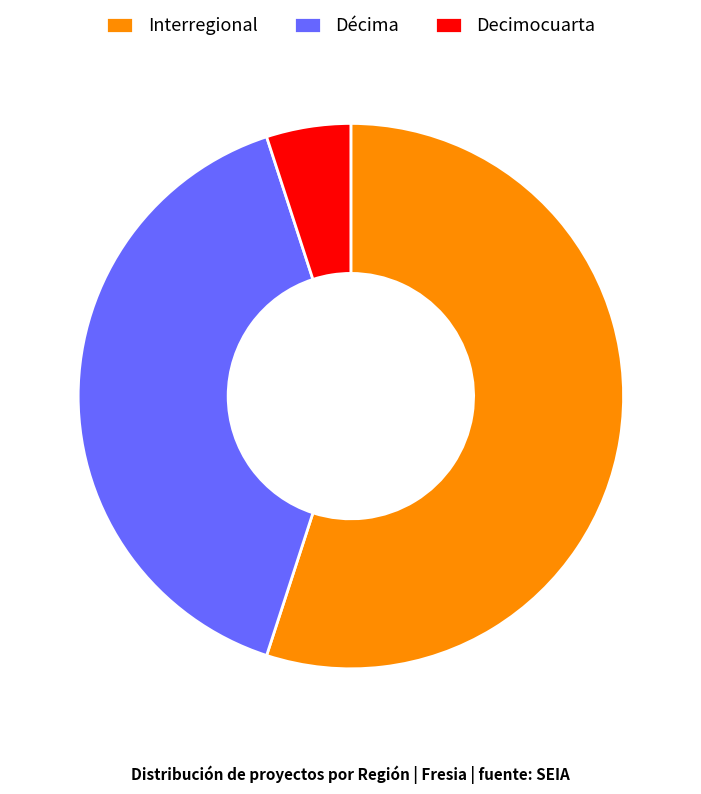

Is Décima the majority of the pie?

No